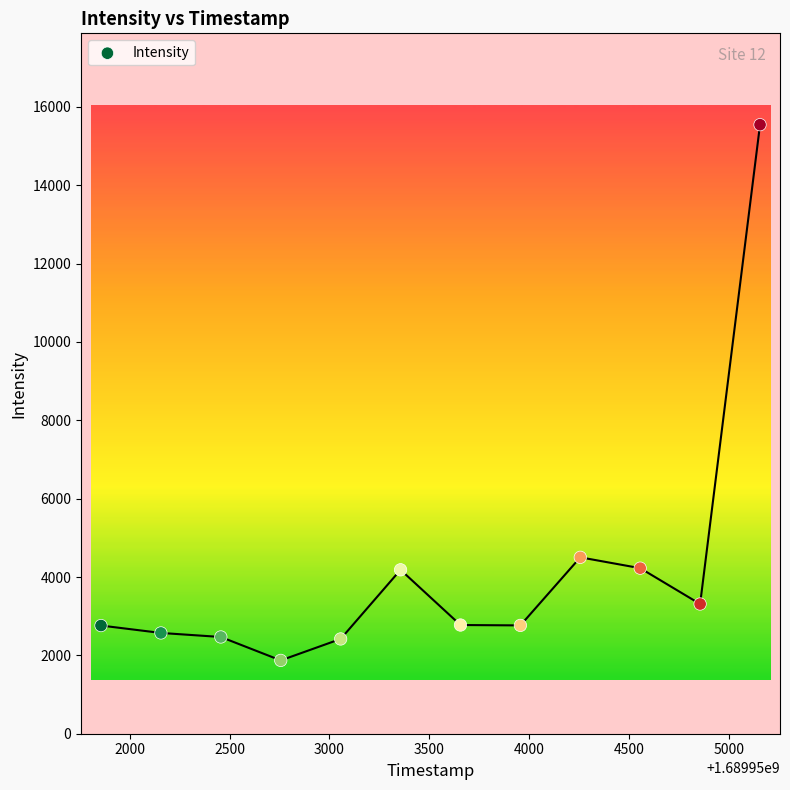

What is the range of X values (max minus min)?

3300.0